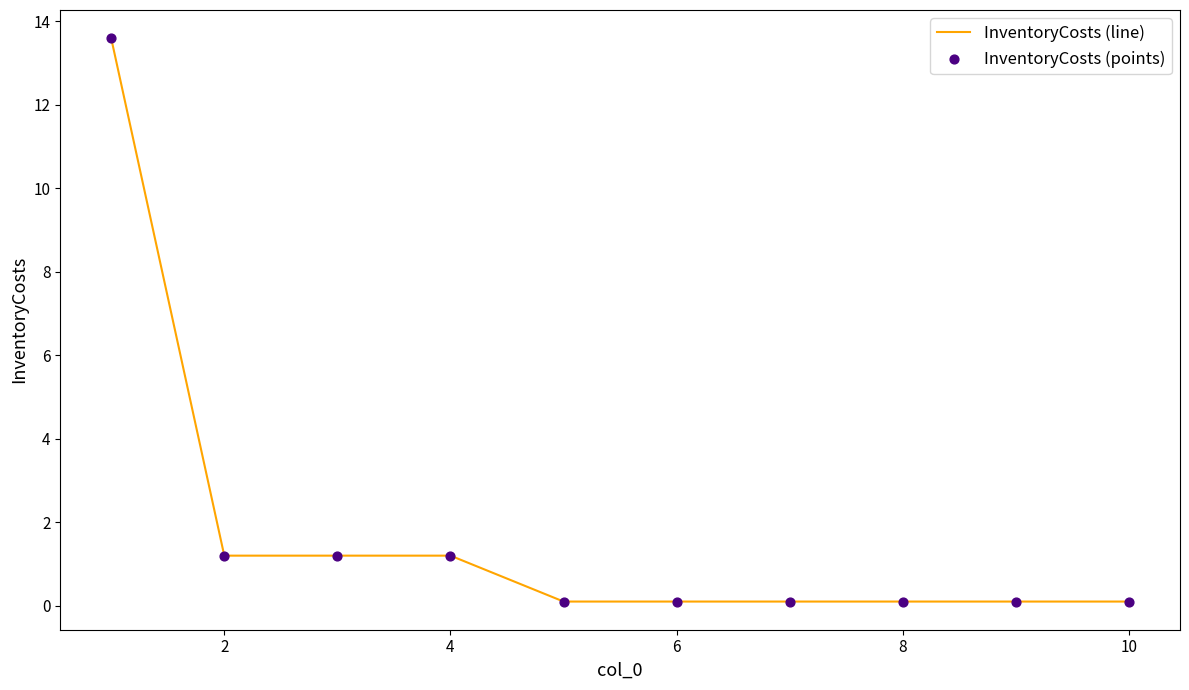

What is the maximum value shown in the chart?

13.6